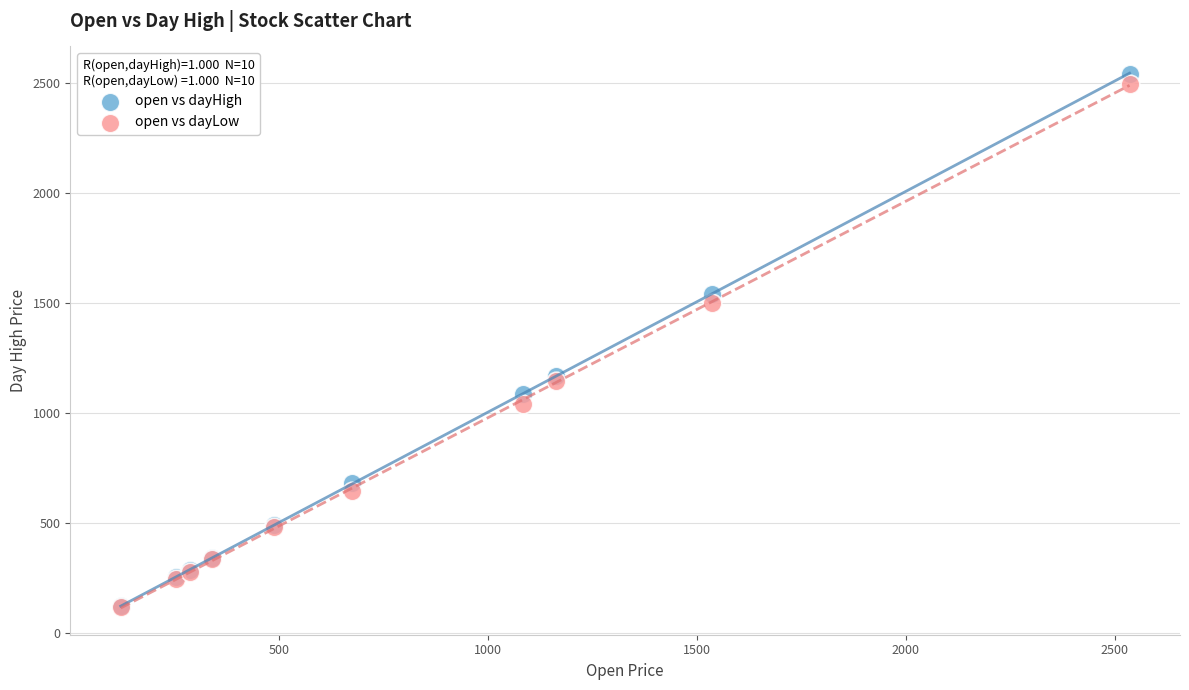

What are all the series names shown in the legend?

open vs dayHigh, open vs dayLow